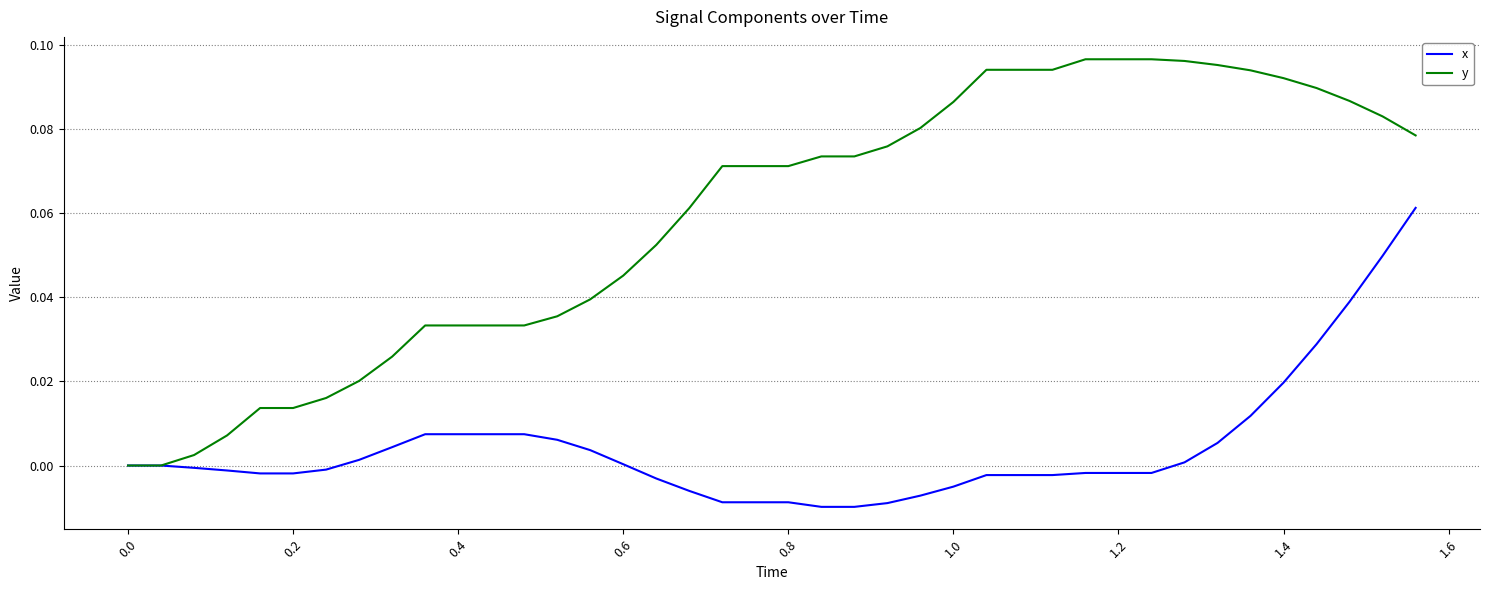

List the series in order of their peak value, lowest first.

x, y